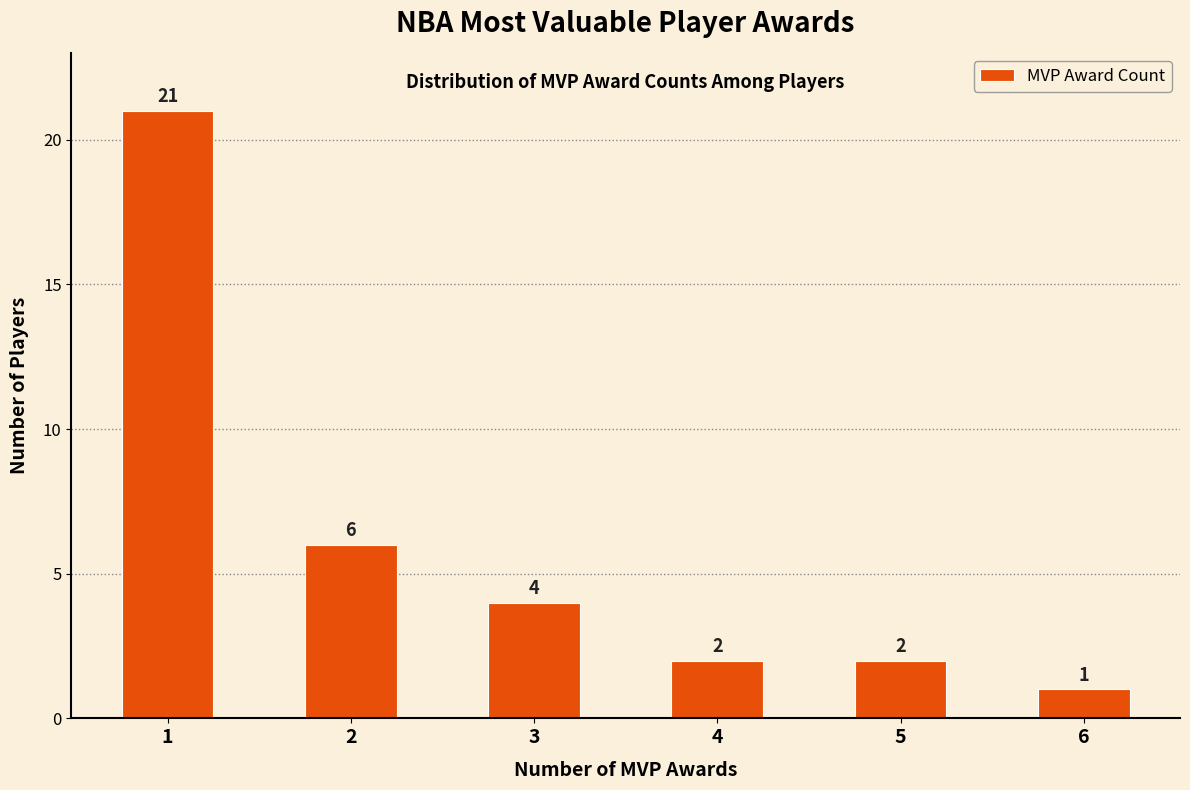

Reading left to right, what are all the values shown in this chart?

21	6	4	2	2	1